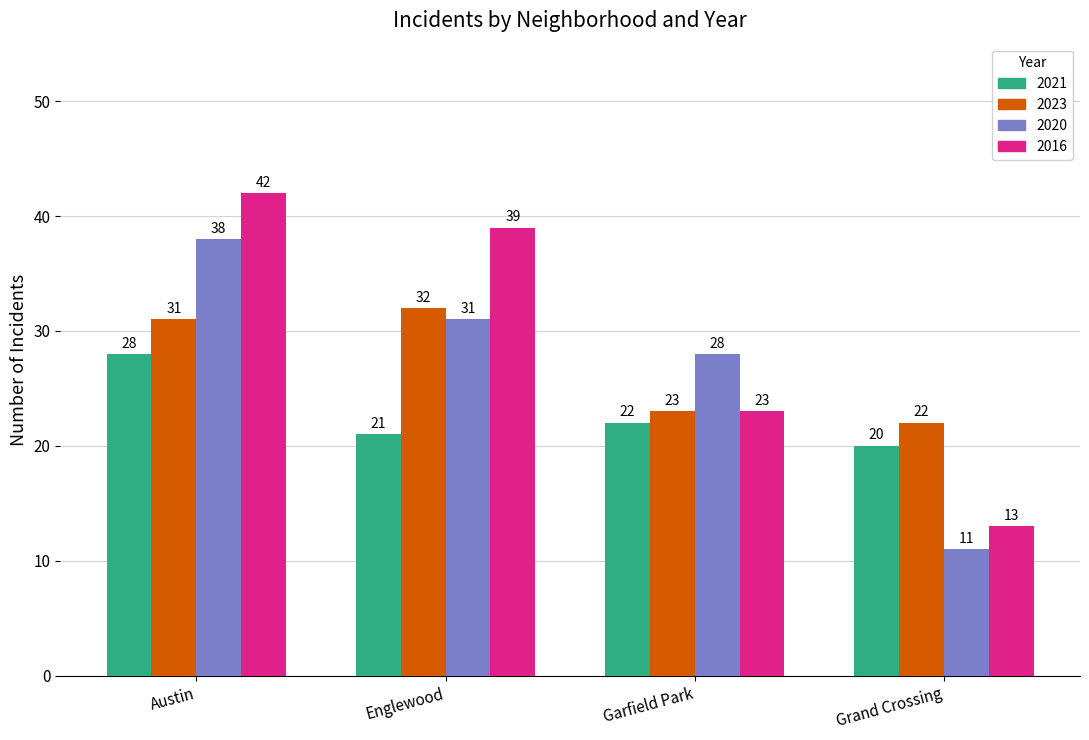

What are all the series names shown in the legend?

2021, 2023, 2020, 2016